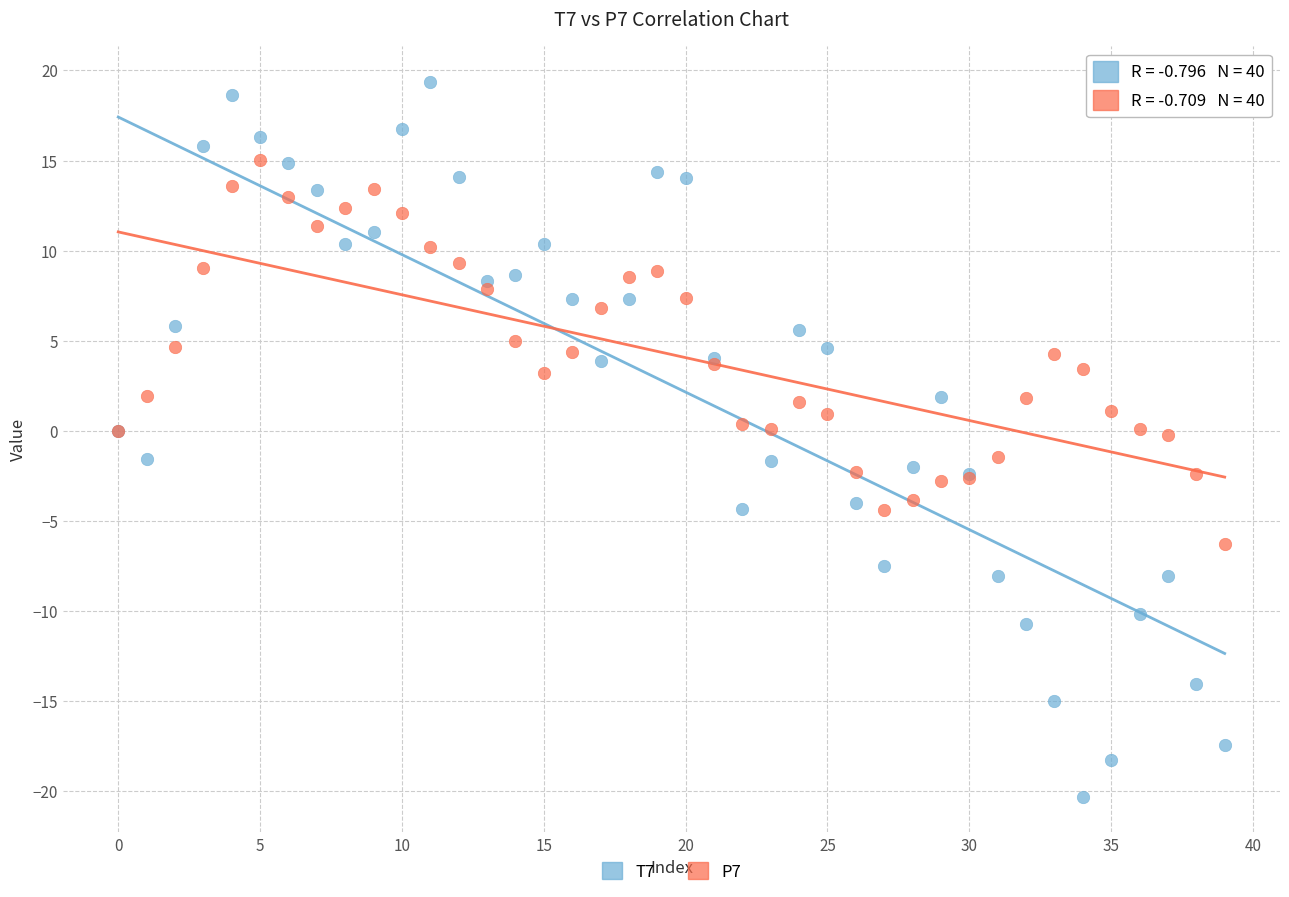

Which series has the widest spread of Y values?

T7